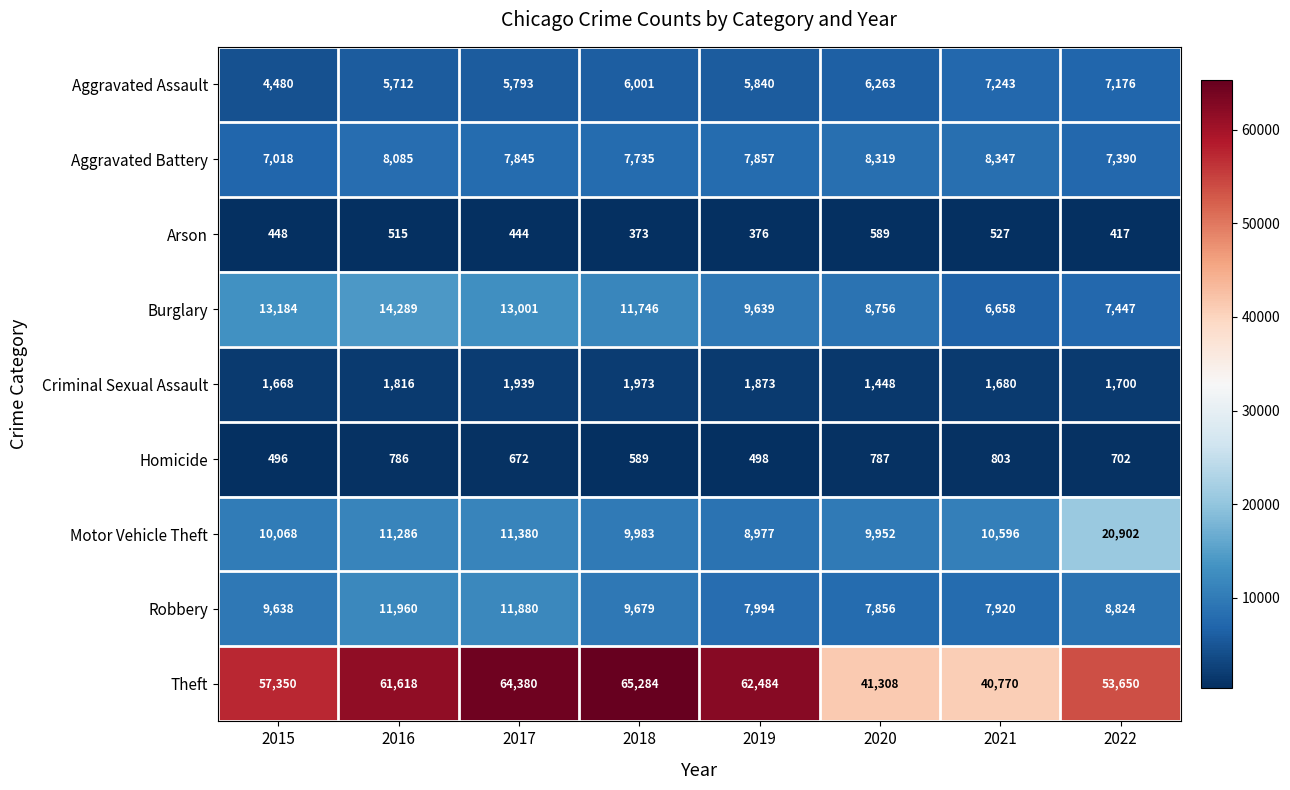

Read the Theft value at 2017.

64380